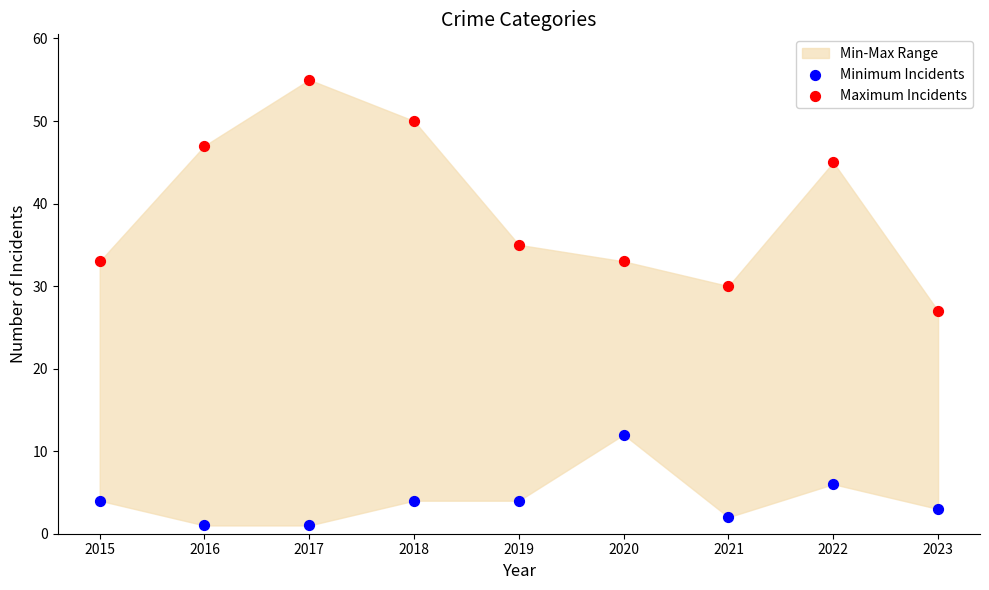

Across all data points, what is the range of Y values (max minus min)?

54